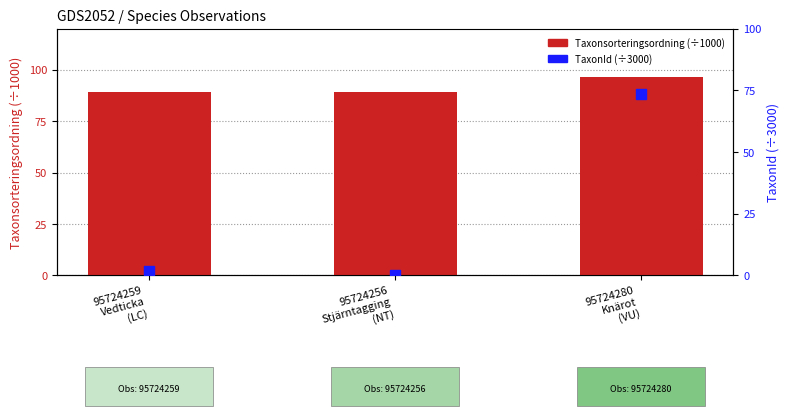

At how many categories does at least one series exceed 34?

3